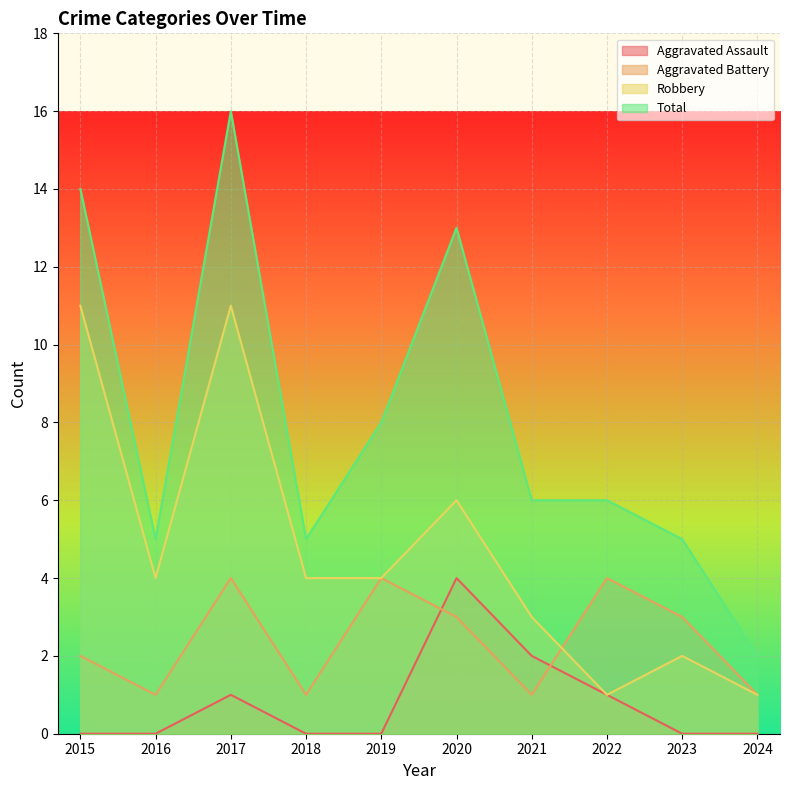

What is the value of the Aggravated Battery point at the 6th from the left?

3